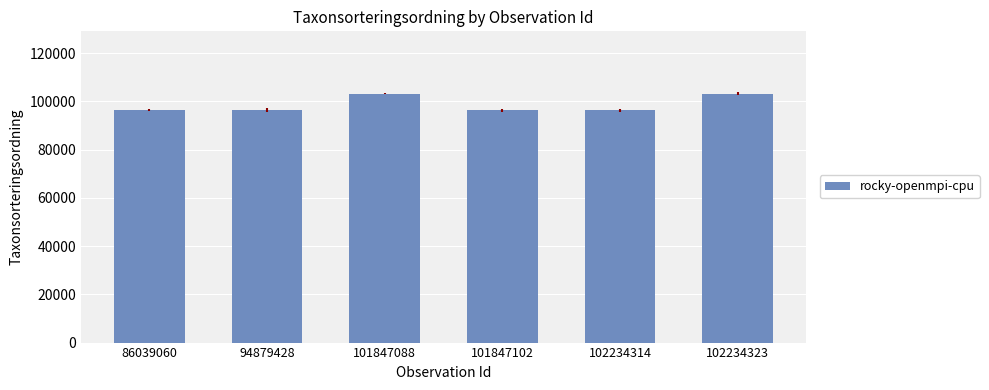

What is the change in value from 101847102 to 102234323?

+6895